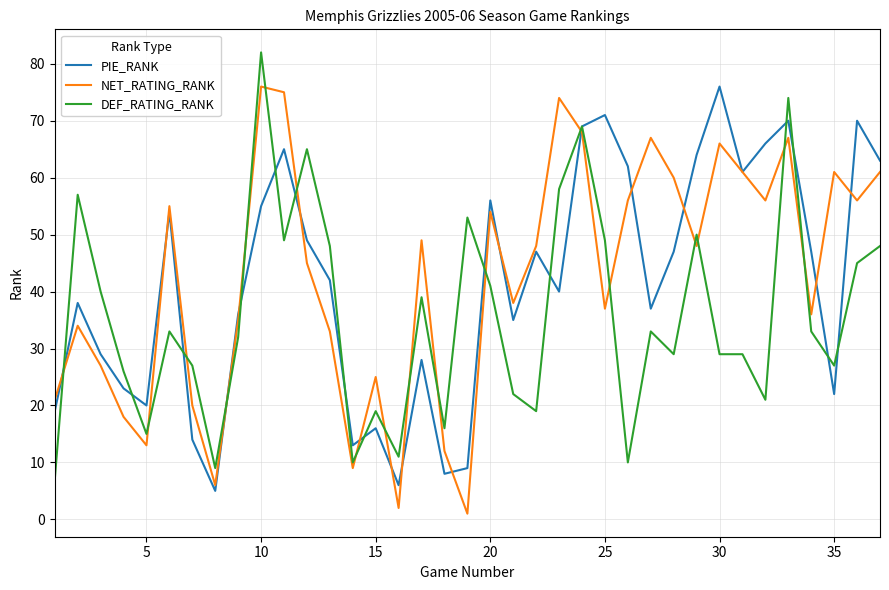

What is the greatest value displayed?

82